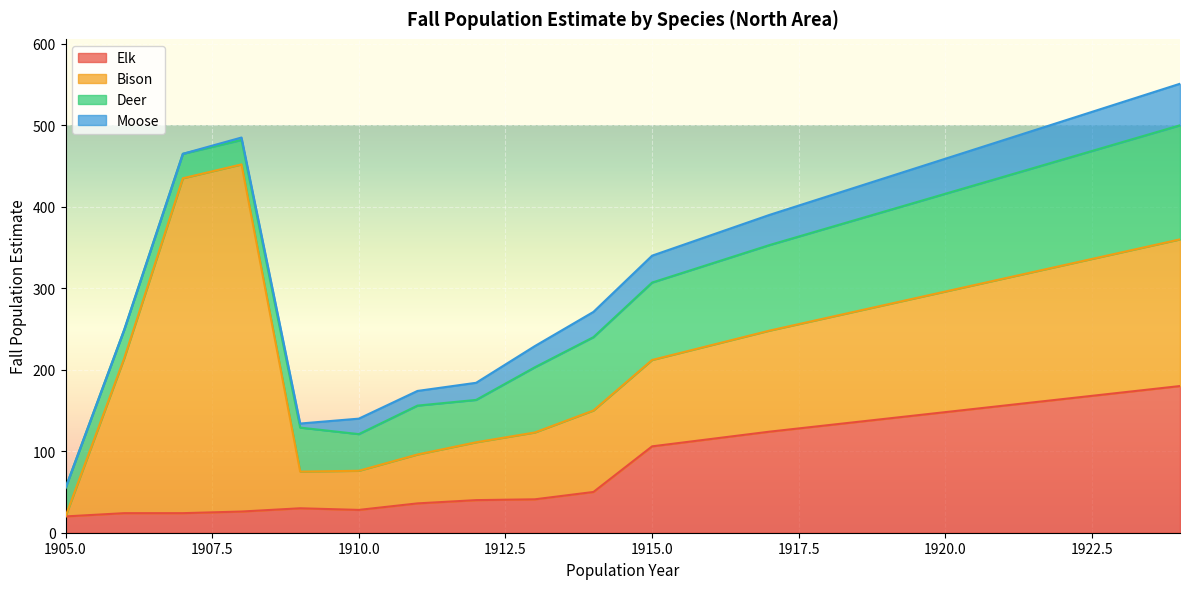

Count the number of categories in the chart.

20